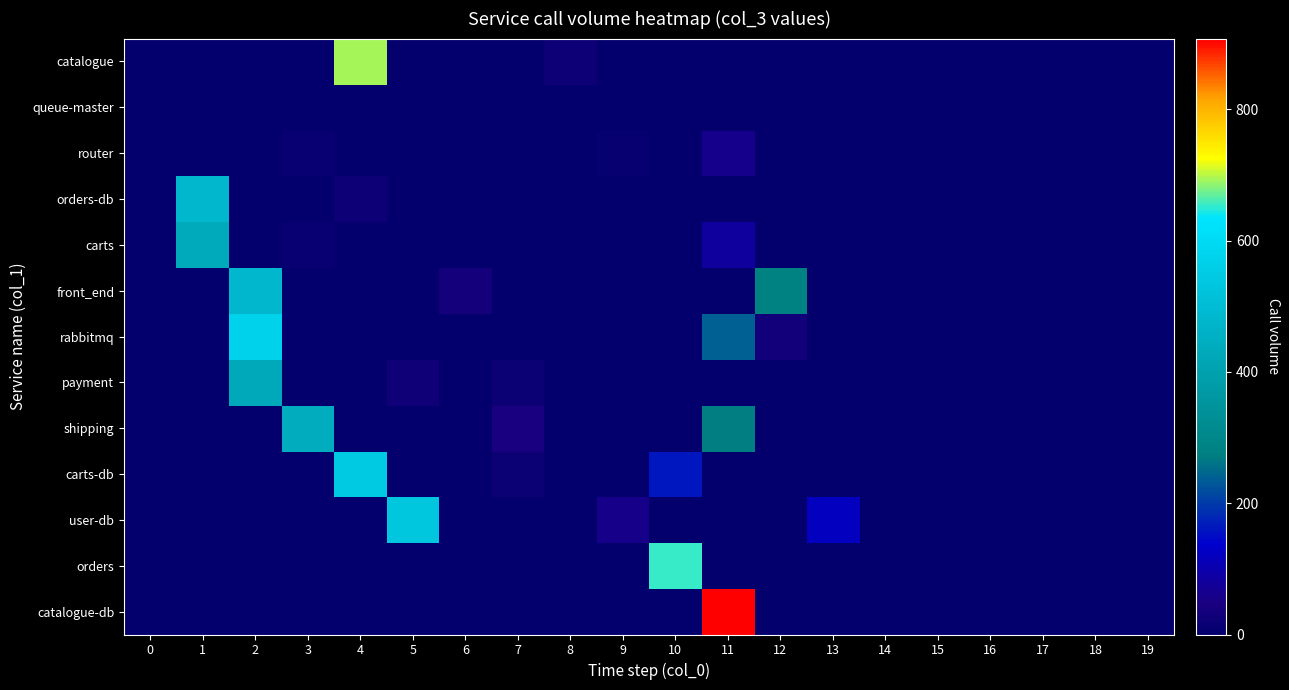

What is the greatest value displayed?

908